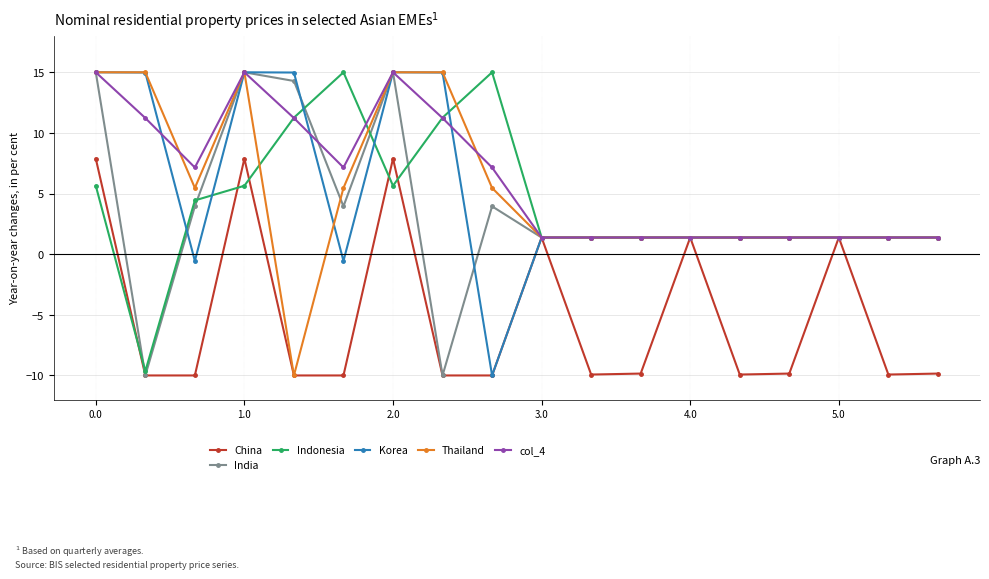

In China, how many points are higher than both neighbors (excluding endpoints)?

5